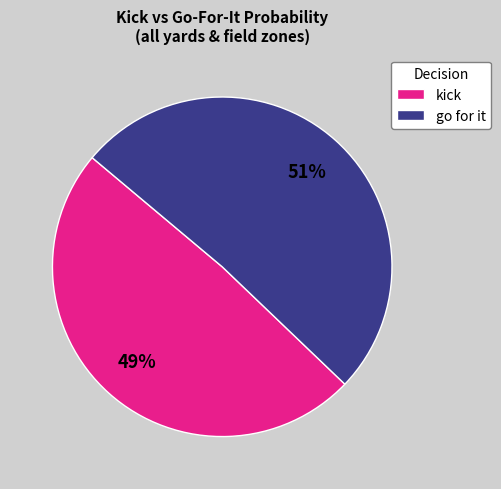

Which slice represents more than half of the pie?

go for it